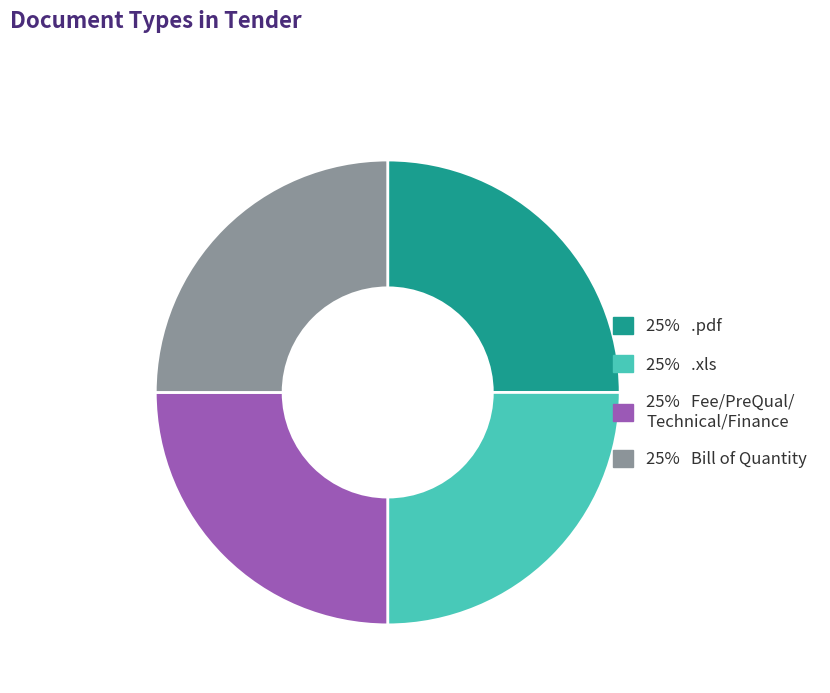

Is there a majority slice in this chart?

No